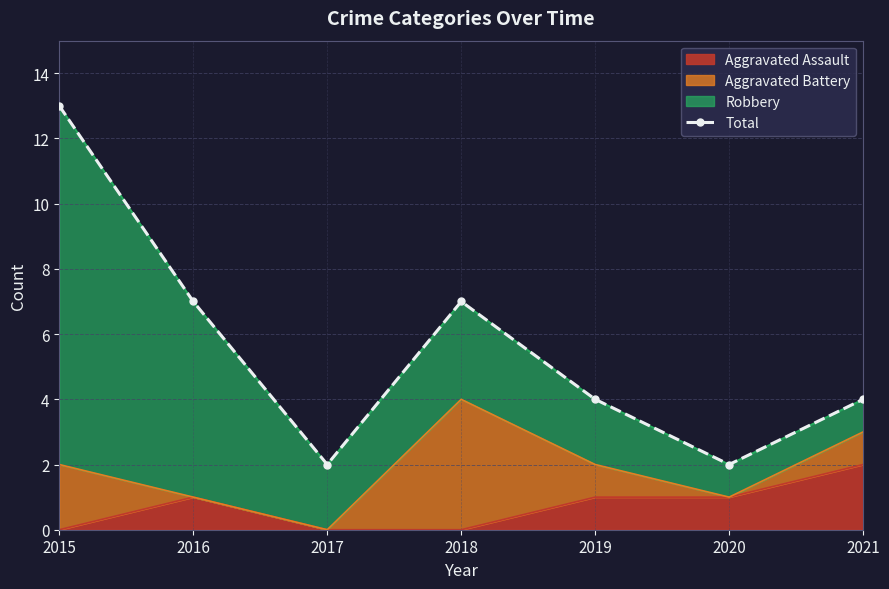

Rank the categories by value from highest to lowest.

2015, 2016, 2018, 2019, 2021, 2017, 2020